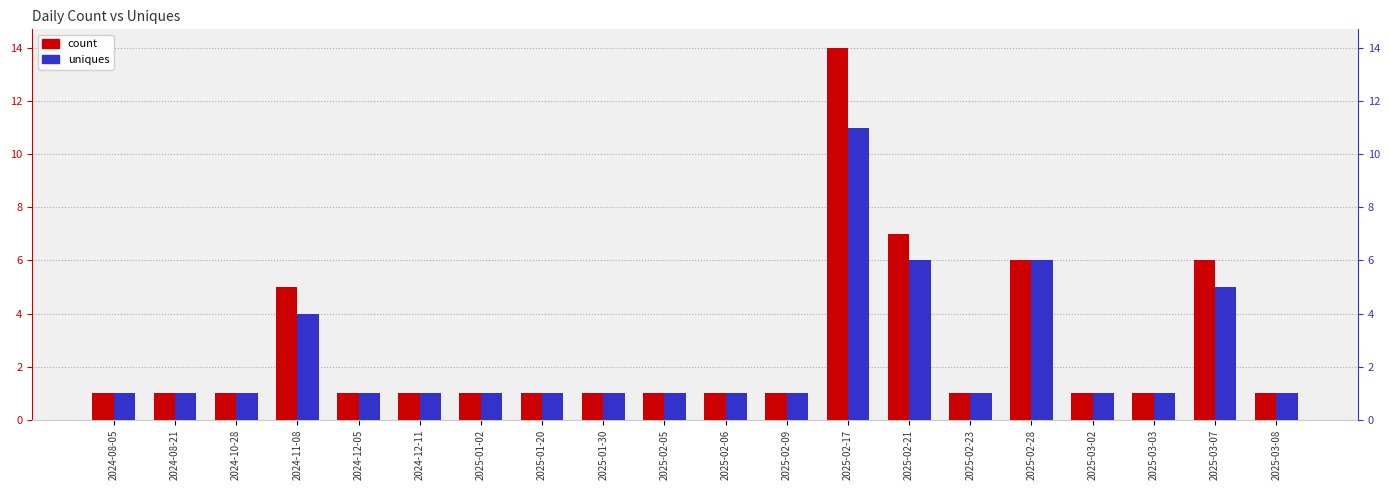

Rank the series at 2024-10-28 from highest to lowest value.

count, uniques